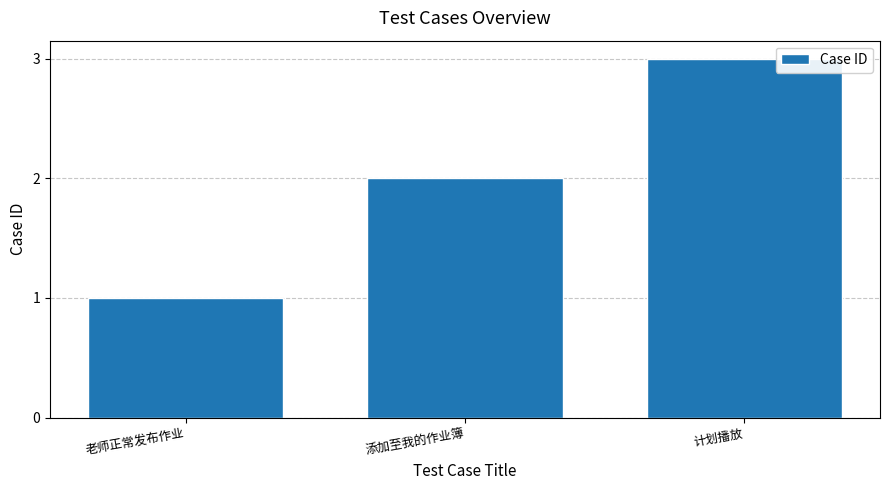

Which has a higher value, 老师正常发布作业 or 添加至我的作业簿?

添加至我的作业簿